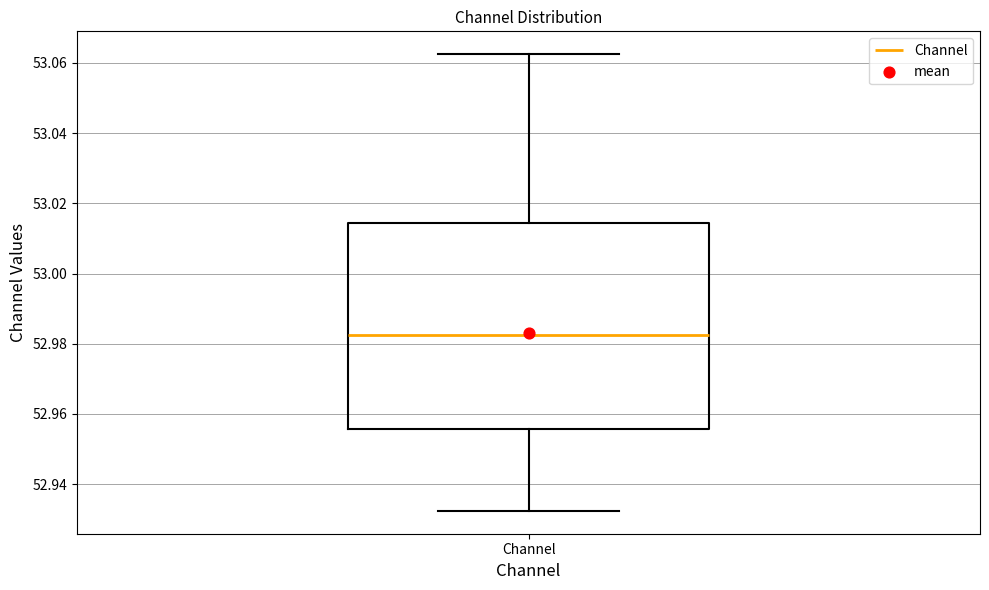

Read this box plot against the y-axis: the position of the median line, the range covered by the box, and the ends of both whiskers. The values are not printed on the chart, so give them approximately, as read against the axis.

median 52.982, box 52.956 to 53.014, whiskers 52.932 to 53.062